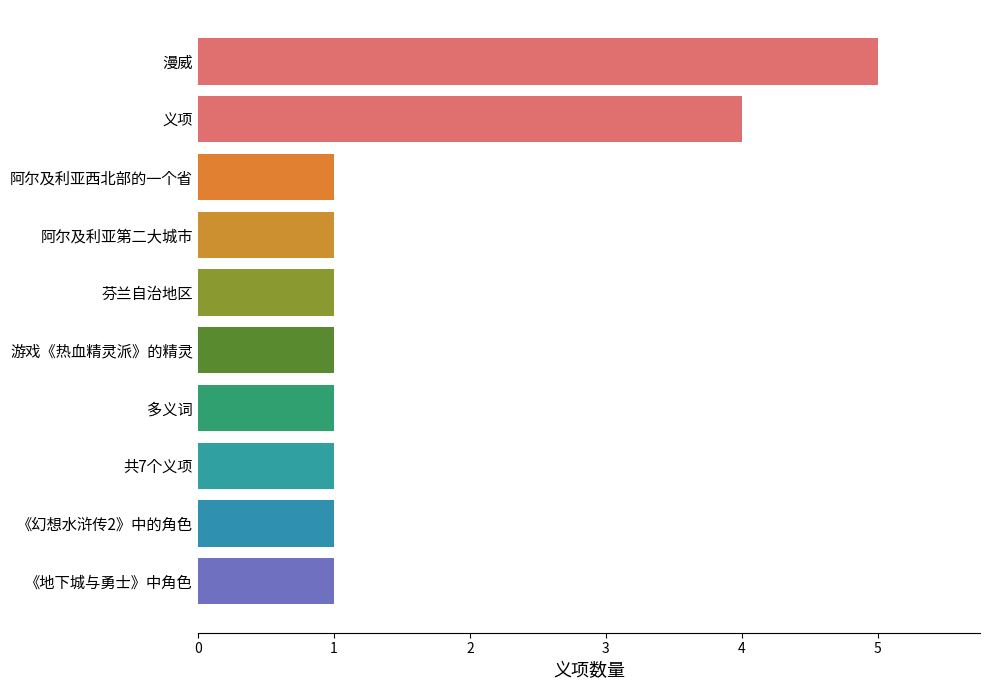

True or false: the data shows 1 at 多义词.

True